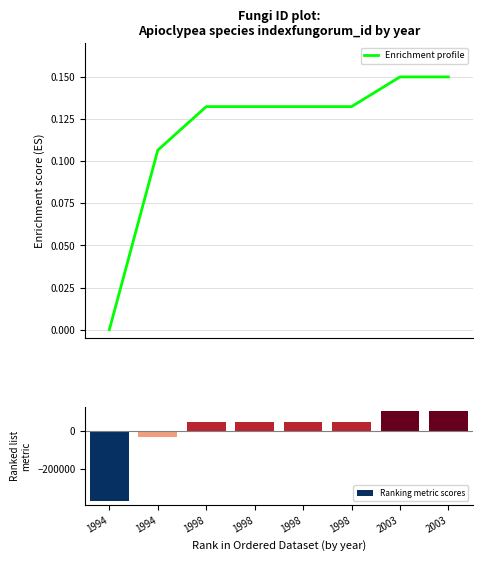

Are the bars horizontal?

No